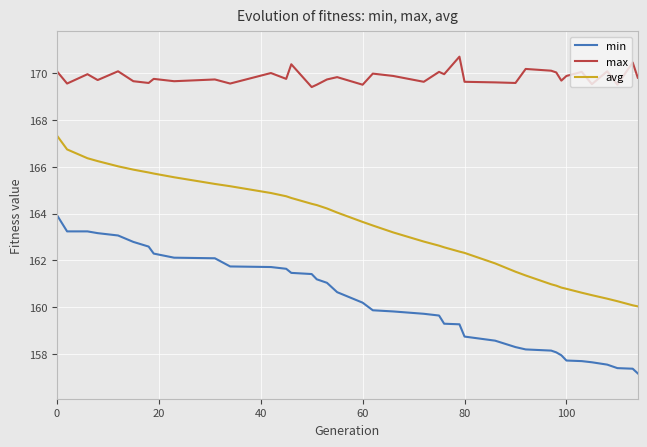

What is the sum of all min values?

6247.7